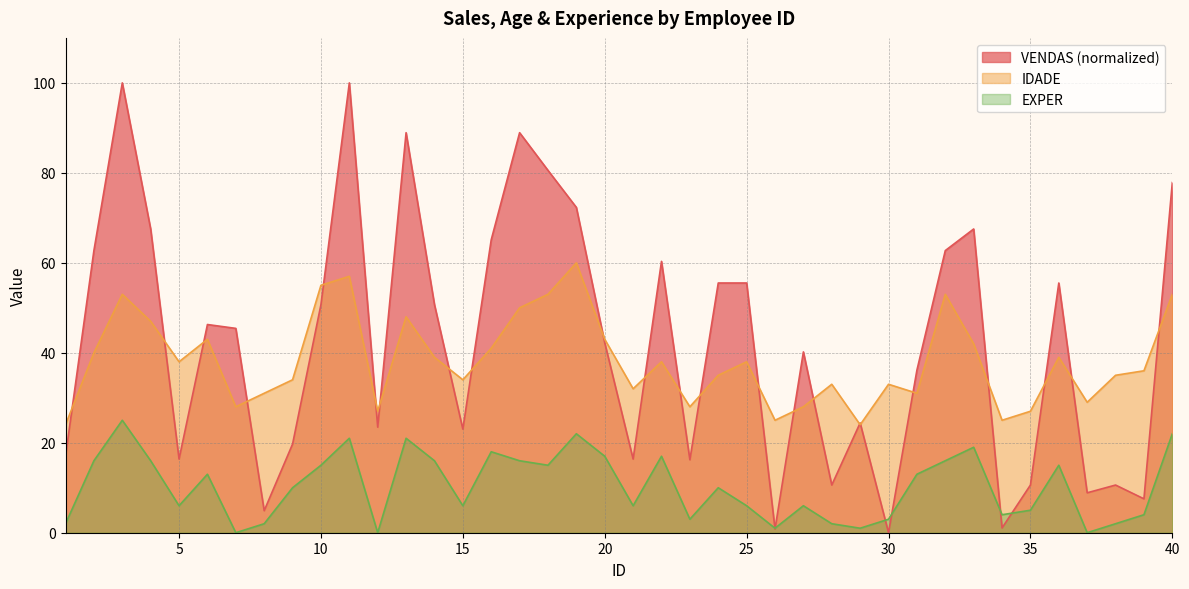

Where is IDADE nearest to the value 42?

33